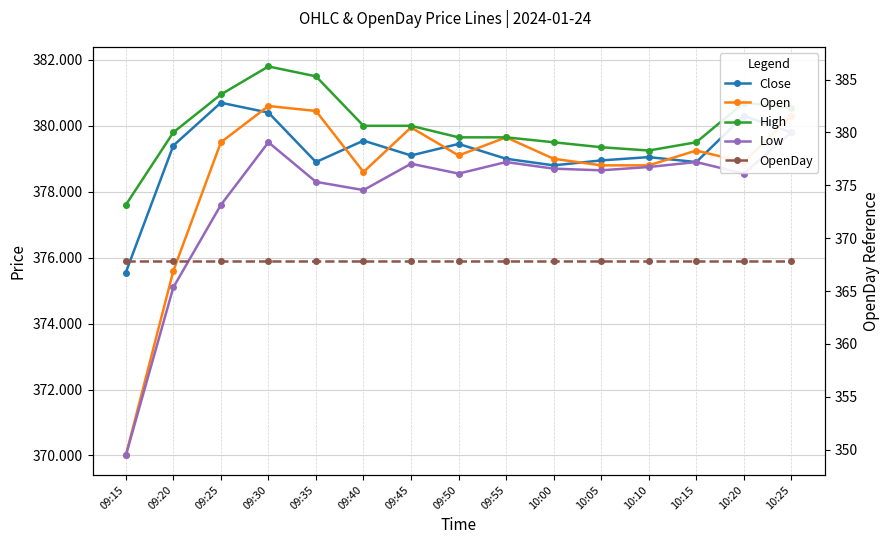

Between 10:00 and 10:25, which is larger?

10:25